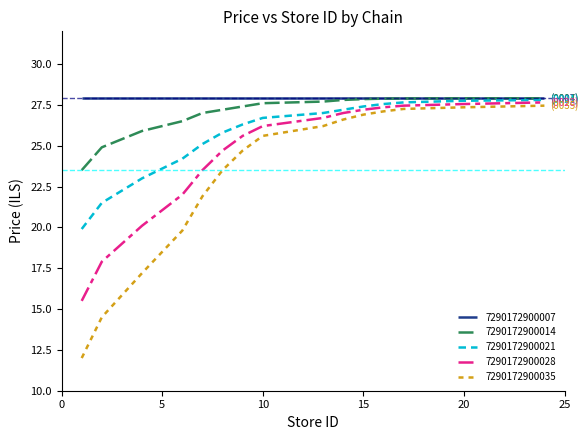

Which series has the widest spread of values?

7290172900035